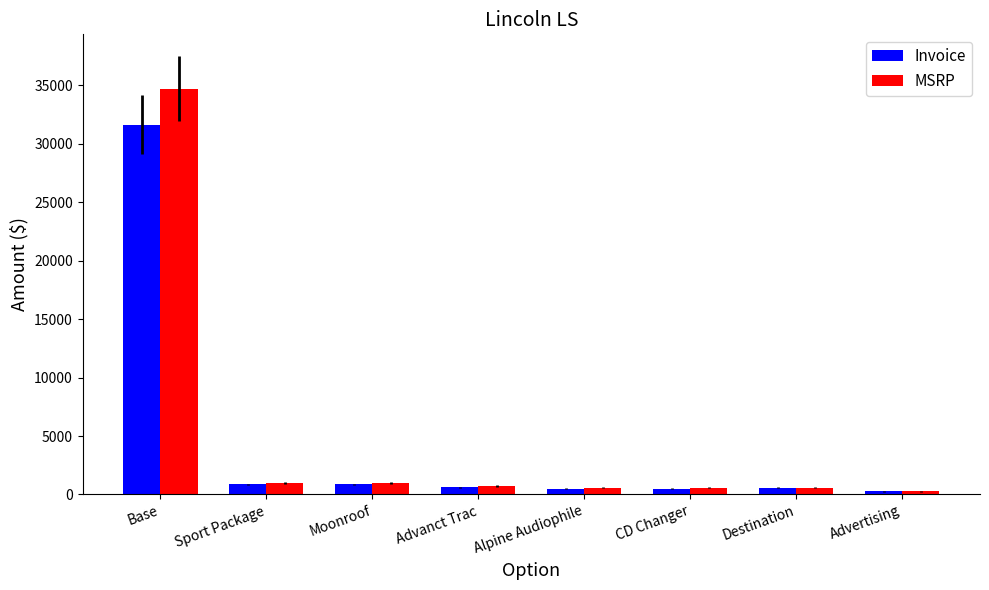

What is the average value of the Invoice series?

4473